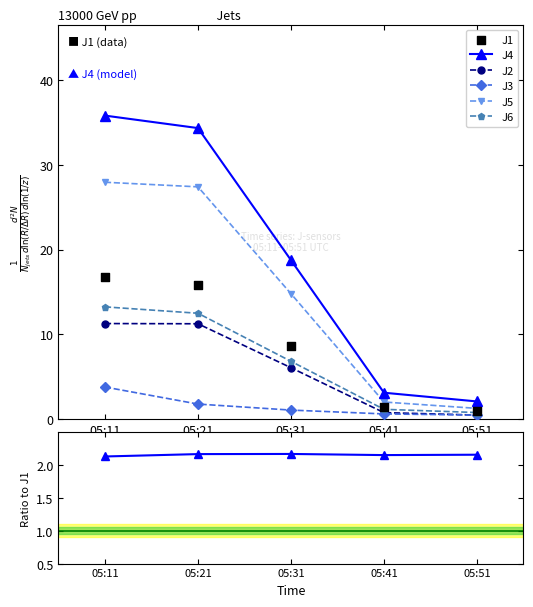

At which category is the sum across all series the highest?

05:11